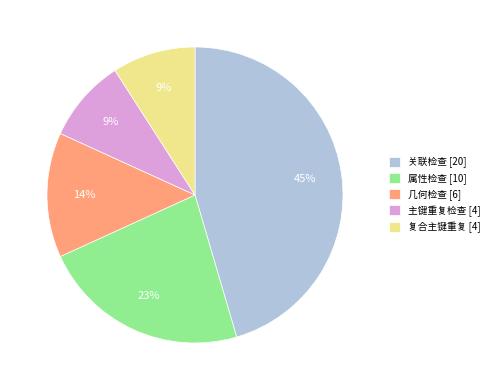

To the nearest percent, what percentage of the pie is 复合主键重复?

9%